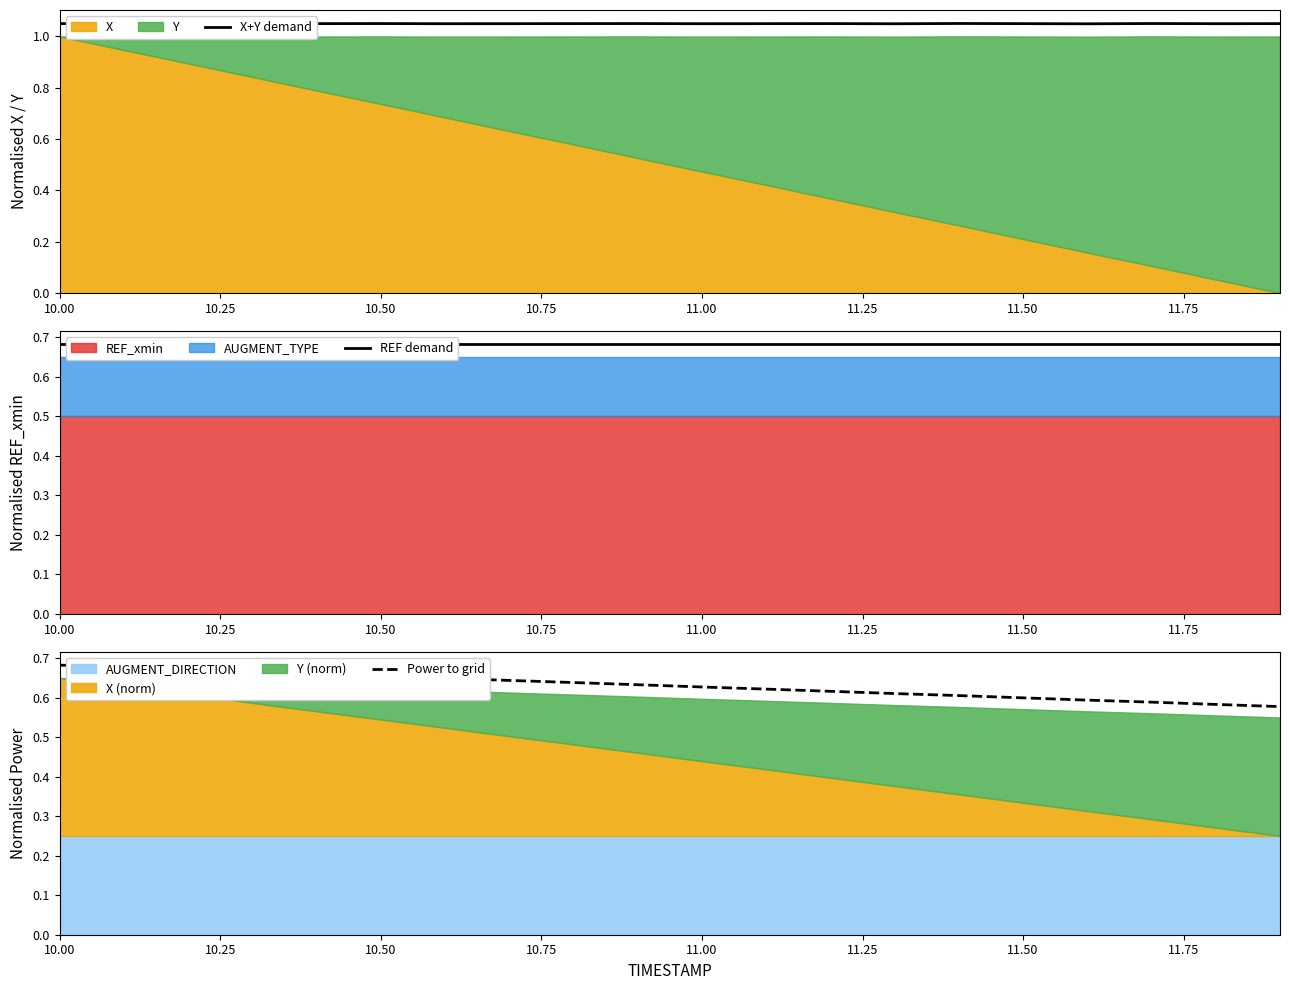

What is the average value of the REF demand series?

0.7